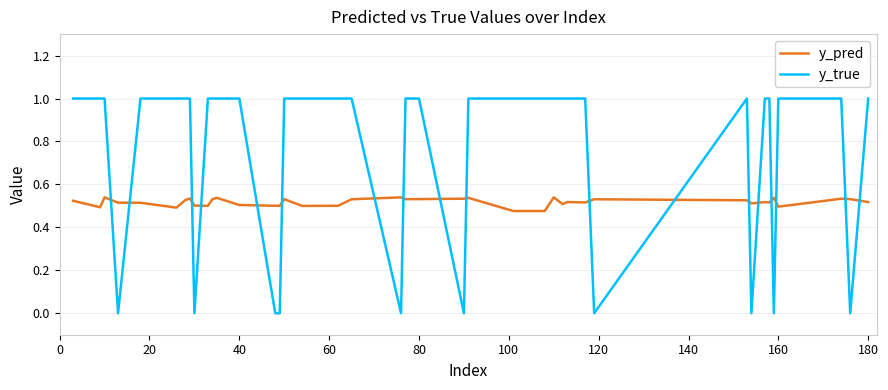

True or false: y_pred and y_true intersect in this chart.

True